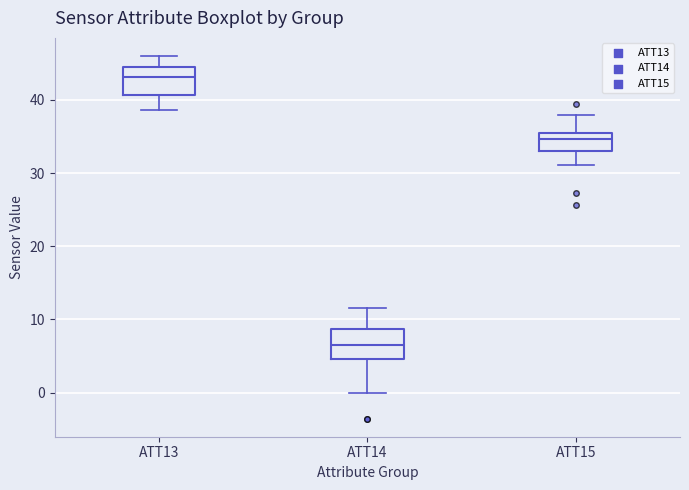

Reading left to right, transcribe this box plot: for each box, give where its median line is, the range the box spans, and where its two whiskers end, as read against the y-axis. The values are not printed on the chart, so give them approximately, as read against the axis.

ATT13: median 43, box 41 to 44, whiskers 39 to 46
ATT14: median 7, box 5 to 9, whiskers 0 to 12
ATT15: median 35, box 33 to 36, whiskers 31 to 38